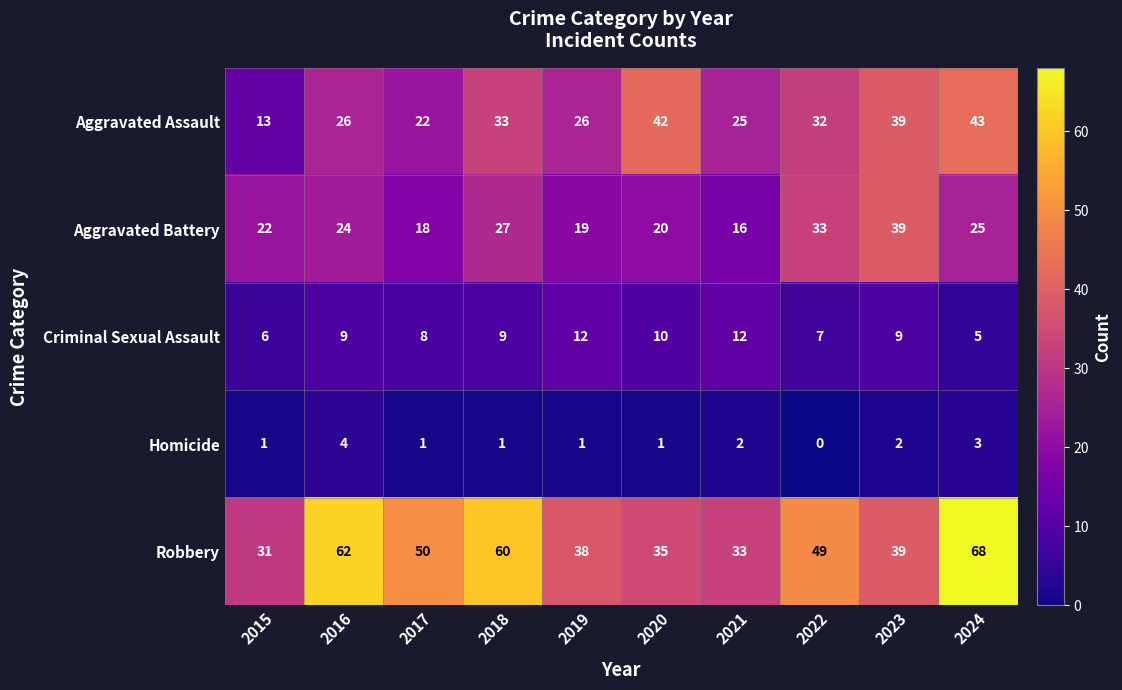

What is the maximum value shown in the chart?

68